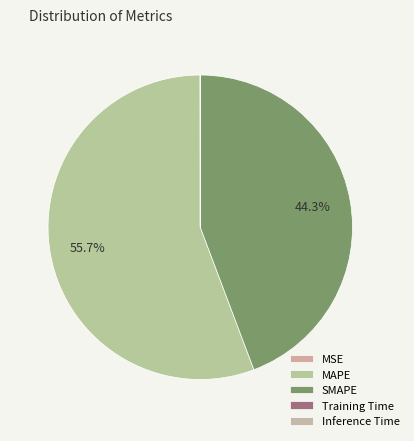

What percentage is NOT represented by Inference Time?

100.0%